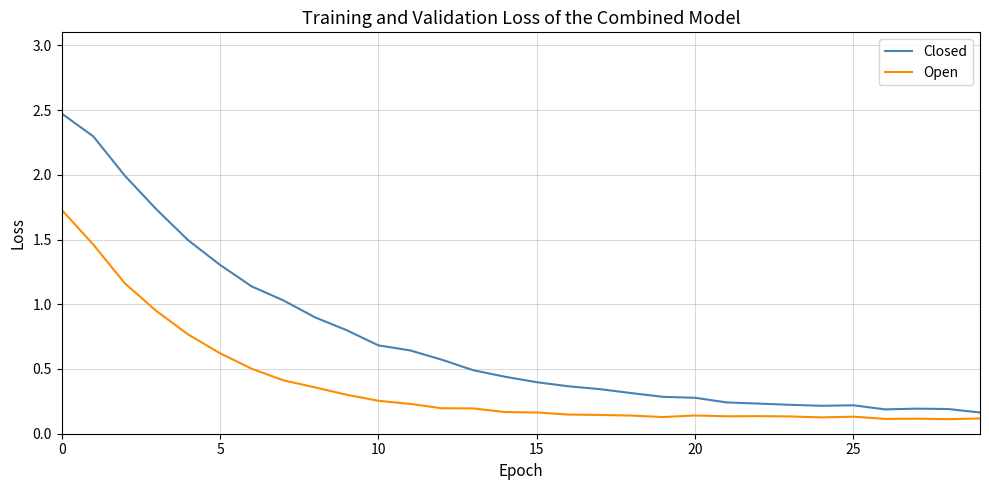

What is the average value of the Closed series?

0.7